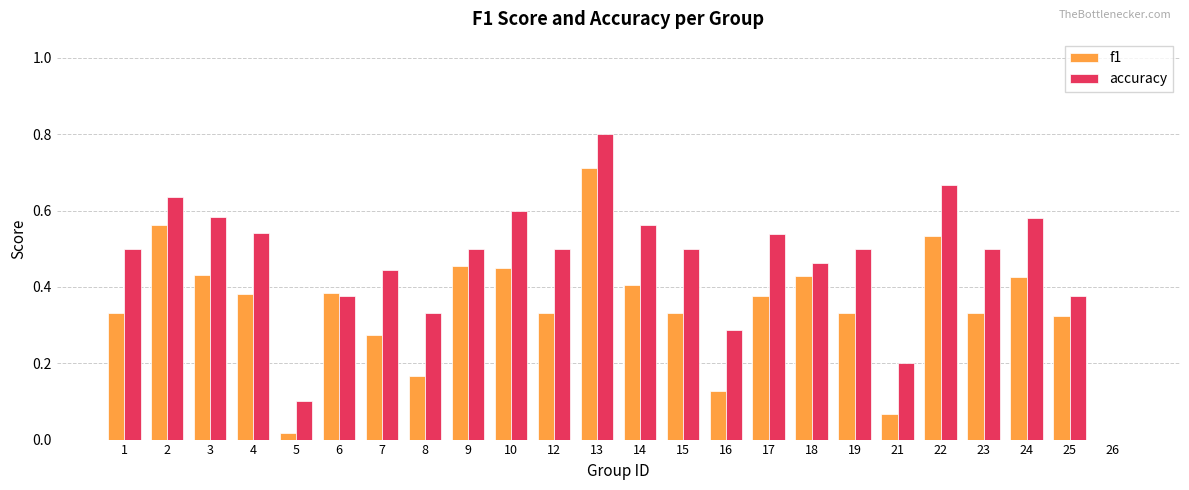

What is the sum of all f1 values?

8.2